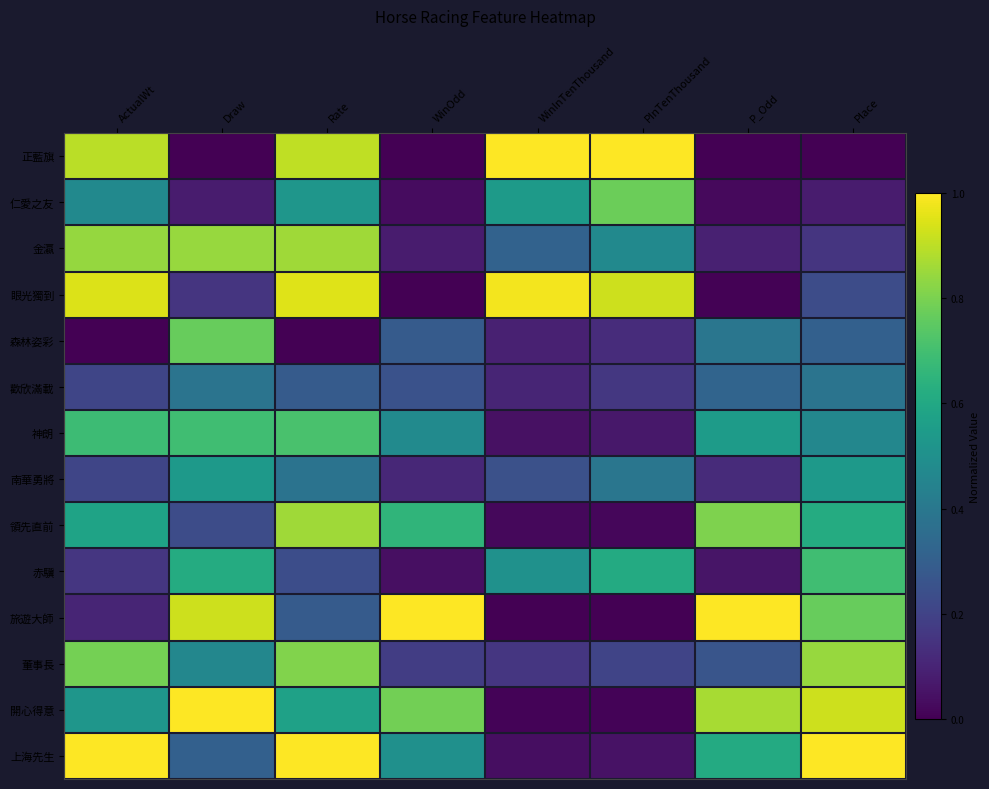

Reading right to left, extract all data points from this chart.

正藍旗: Place=0.0	P_Odd=0.0	PInTenThousand=1.0	WinInTenThousand=1.0	WinOdd=0.0	Rate=0.9	Draw=0.0	ActualWt=0.9
仁愛之友: Place=0.1	P_Odd=0.0	PInTenThousand=0.8	WinInTenThousand=0.5	WinOdd=0.0	Rate=0.5	Draw=0.1	ActualWt=0.5
金瀛: Place=0.2	P_Odd=0.1	PInTenThousand=0.5	WinInTenThousand=0.3	WinOdd=0.1	Rate=0.9	Draw=0.8	ActualWt=0.8
眼光獨到: Place=0.2	P_Odd=0.0	PInTenThousand=0.9	WinInTenThousand=1.0	WinOdd=0.0	Rate=1.0	Draw=0.2	ActualWt=0.9
森林姿彩: Place=0.3	P_Odd=0.4	PInTenThousand=0.1	WinInTenThousand=0.1	WinOdd=0.3	Rate=0.0	Draw=0.8	ActualWt=0.0
歡欣滿載: Place=0.4	P_Odd=0.3	PInTenThousand=0.2	WinInTenThousand=0.1	WinOdd=0.3	Rate=0.3	Draw=0.4	ActualWt=0.2
神朗: Place=0.5	P_Odd=0.5	PInTenThousand=0.1	WinInTenThousand=0.0	WinOdd=0.5	Rate=0.7	Draw=0.7	ActualWt=0.7
南華勇將: Place=0.5	P_Odd=0.1	PInTenThousand=0.4	WinInTenThousand=0.2	WinOdd=0.1	Rate=0.4	Draw=0.5	ActualWt=0.2
領先直前: Place=0.6	P_Odd=0.8	PInTenThousand=0.0	WinInTenThousand=0.0	WinOdd=0.7	Rate=0.9	Draw=0.2	ActualWt=0.6
赤驥: Place=0.7	P_Odd=0.1	PInTenThousand=0.6	WinInTenThousand=0.5	WinOdd=0.0	Rate=0.2	Draw=0.6	ActualWt=0.2
旅遊大師: Place=0.8	P_Odd=1.0	PInTenThousand=0.0	WinInTenThousand=0.0	WinOdd=1.0	Rate=0.3	Draw=0.9	ActualWt=0.1
董事長: Place=0.8	P_Odd=0.3	PInTenThousand=0.2	WinInTenThousand=0.2	WinOdd=0.2	Rate=0.8	Draw=0.5	ActualWt=0.8
開心得意: Place=0.9	P_Odd=0.9	PInTenThousand=0.0	WinInTenThousand=0.0	WinOdd=0.8	Rate=0.6	Draw=1.0	ActualWt=0.5
上海先生: Place=1.0	P_Odd=0.6	PInTenThousand=0.0	WinInTenThousand=0.0	WinOdd=0.5	Rate=1.0	Draw=0.3	ActualWt=1.0